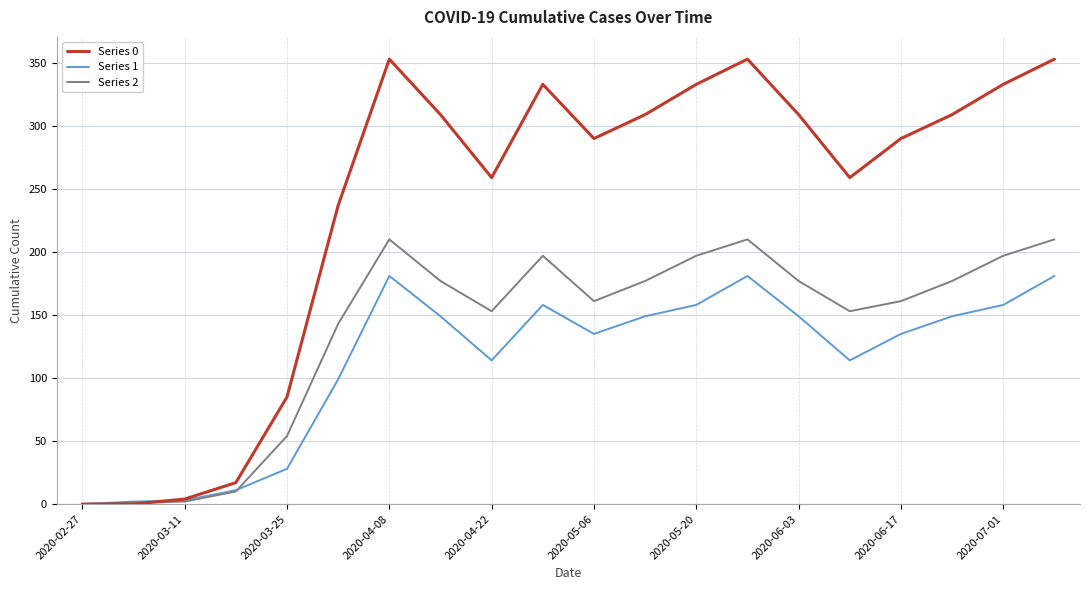

List the series in order of their overall mean, lowest first.

Series 1, Series 2, Series 0